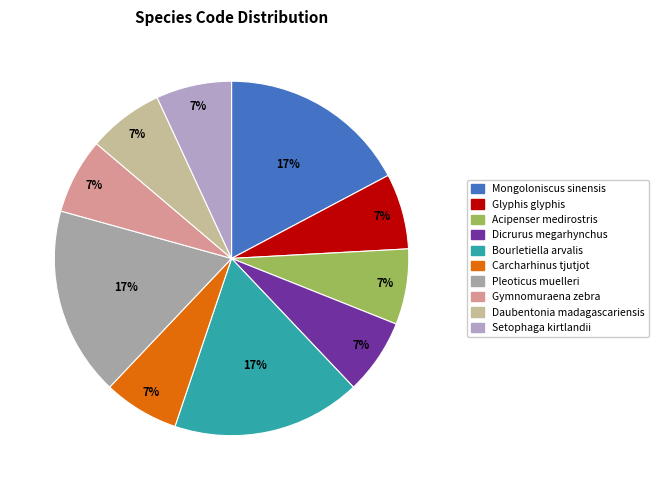

How many slices are in this pie chart?

10